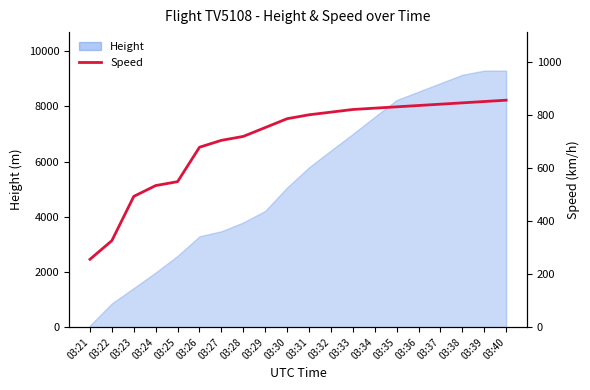

What is the value of the 8th point from the left?

718.6